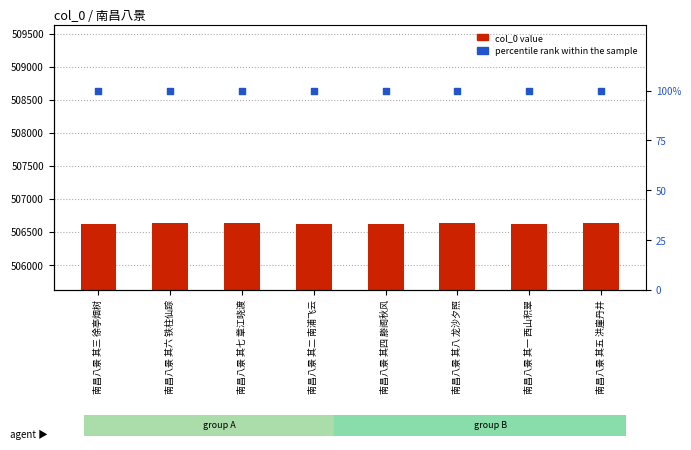

At how many categories does at least one series exceed 210156?

8